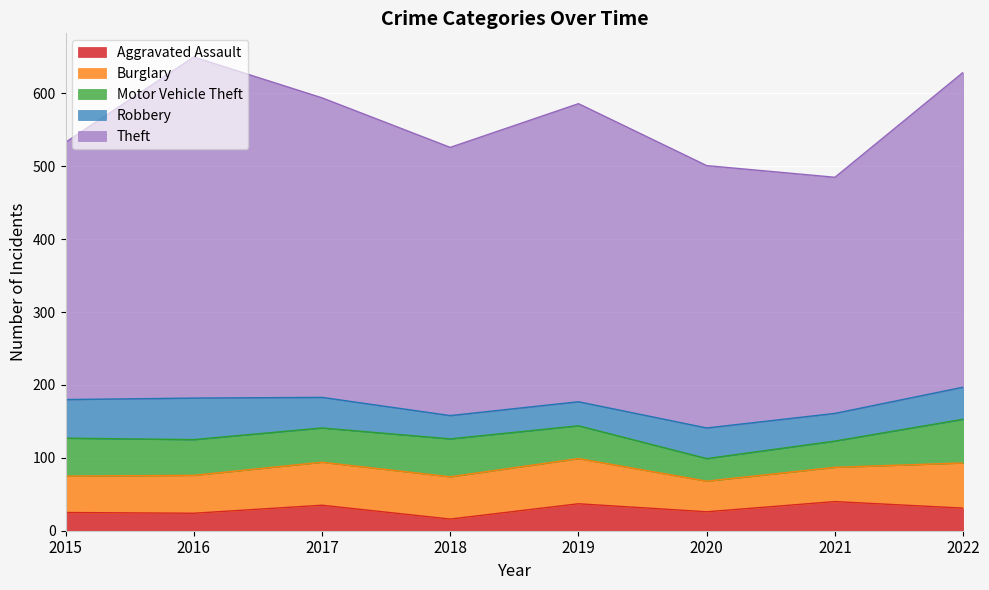

In Motor Vehicle Theft, how many points are higher than both neighbors (excluding endpoints)?

1